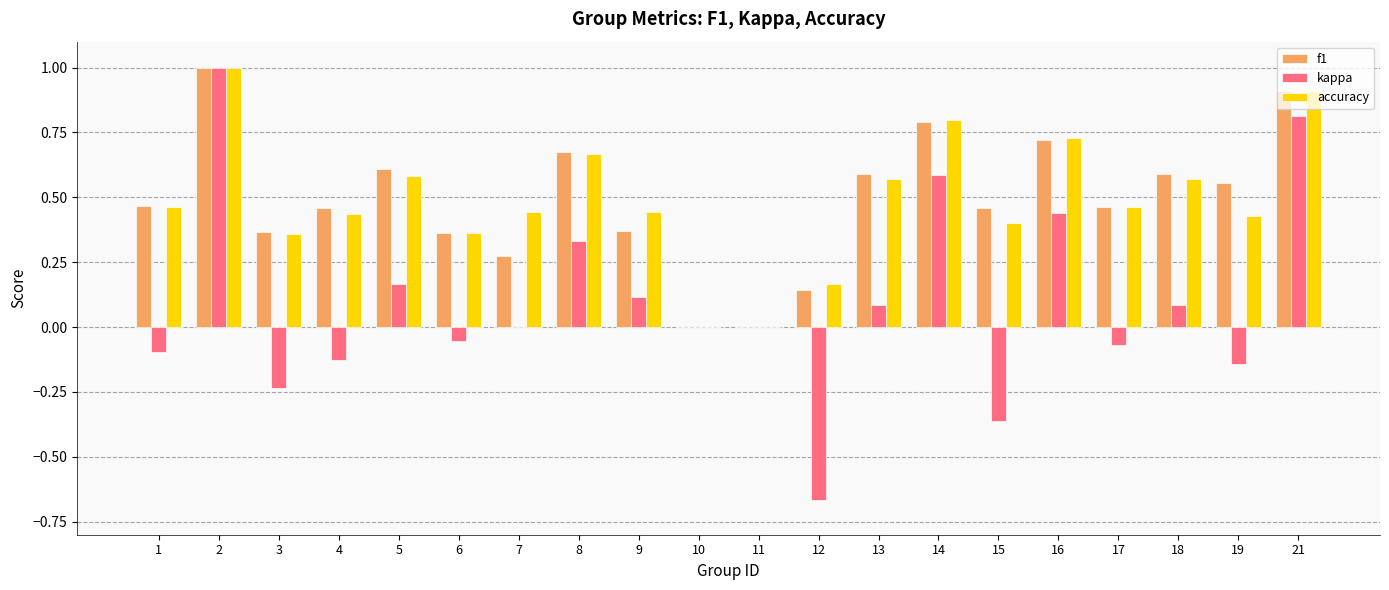

Does the chart contain stacked bars?

No